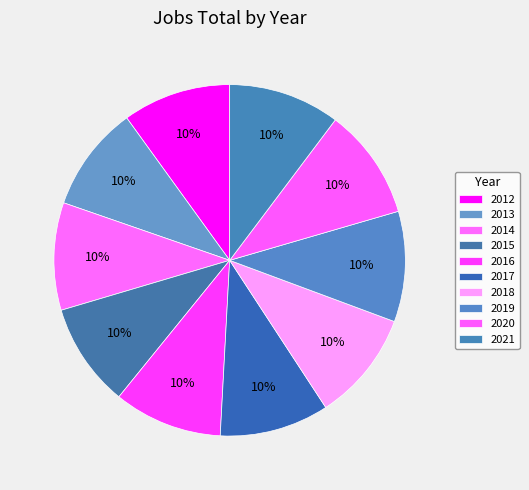

What percentage is NOT represented by 2018?

89.9%